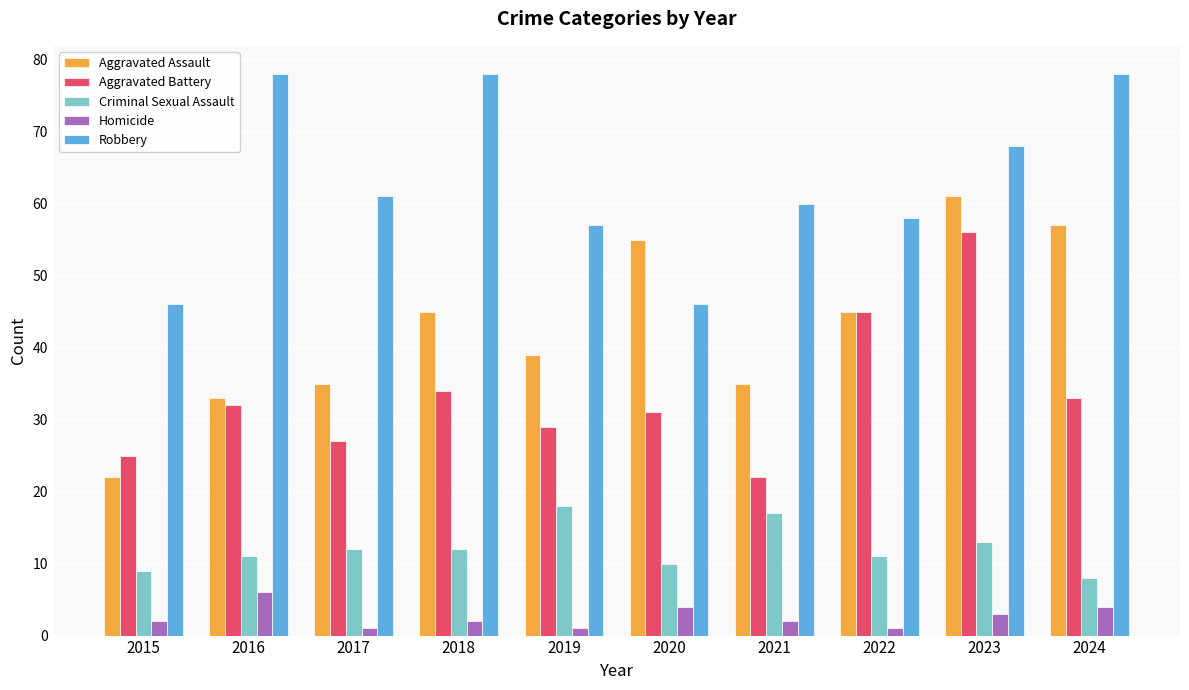

List the series in order of their peak value, lowest first.

Homicide, Criminal Sexual Assault, Aggravated Battery, Aggravated Assault, Robbery